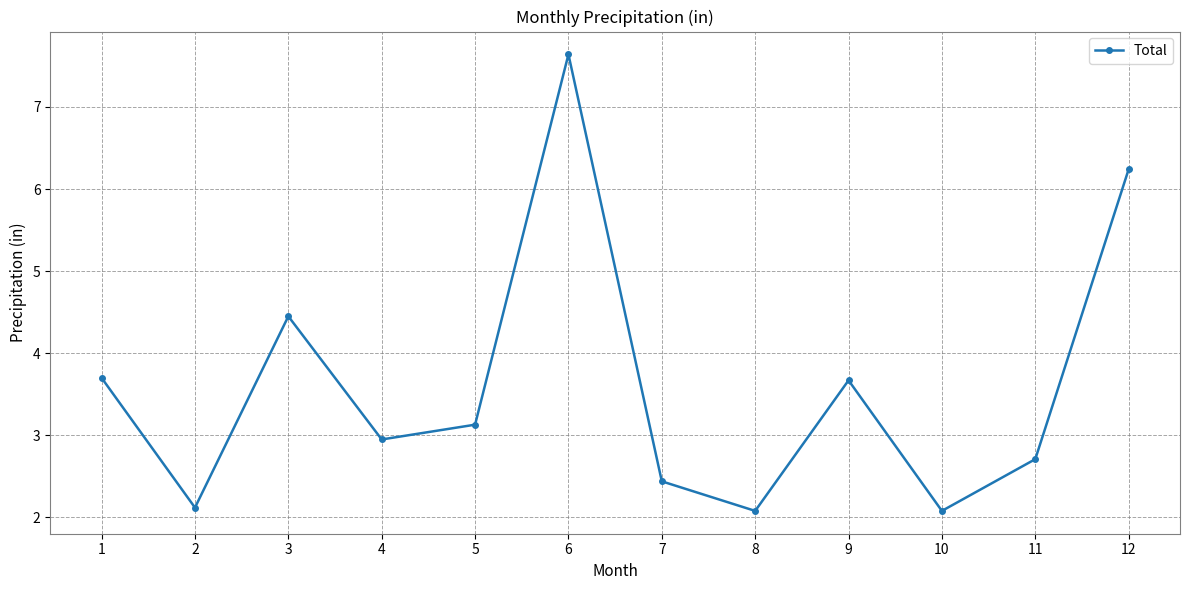

True or false: there are more than 2 points higher than both neighbors.

True